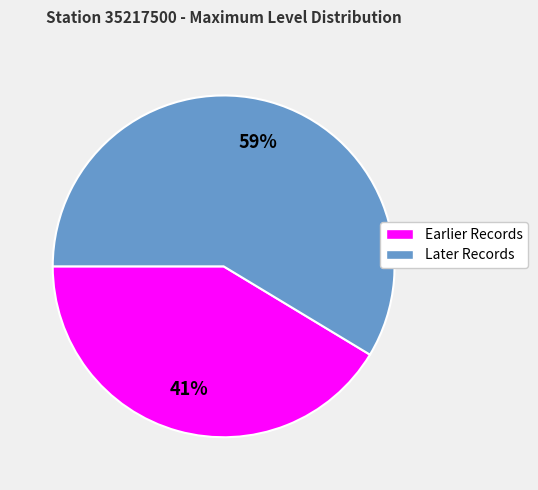

What is the ratio of the value at Later Records to the value at Earlier Records?

1.4